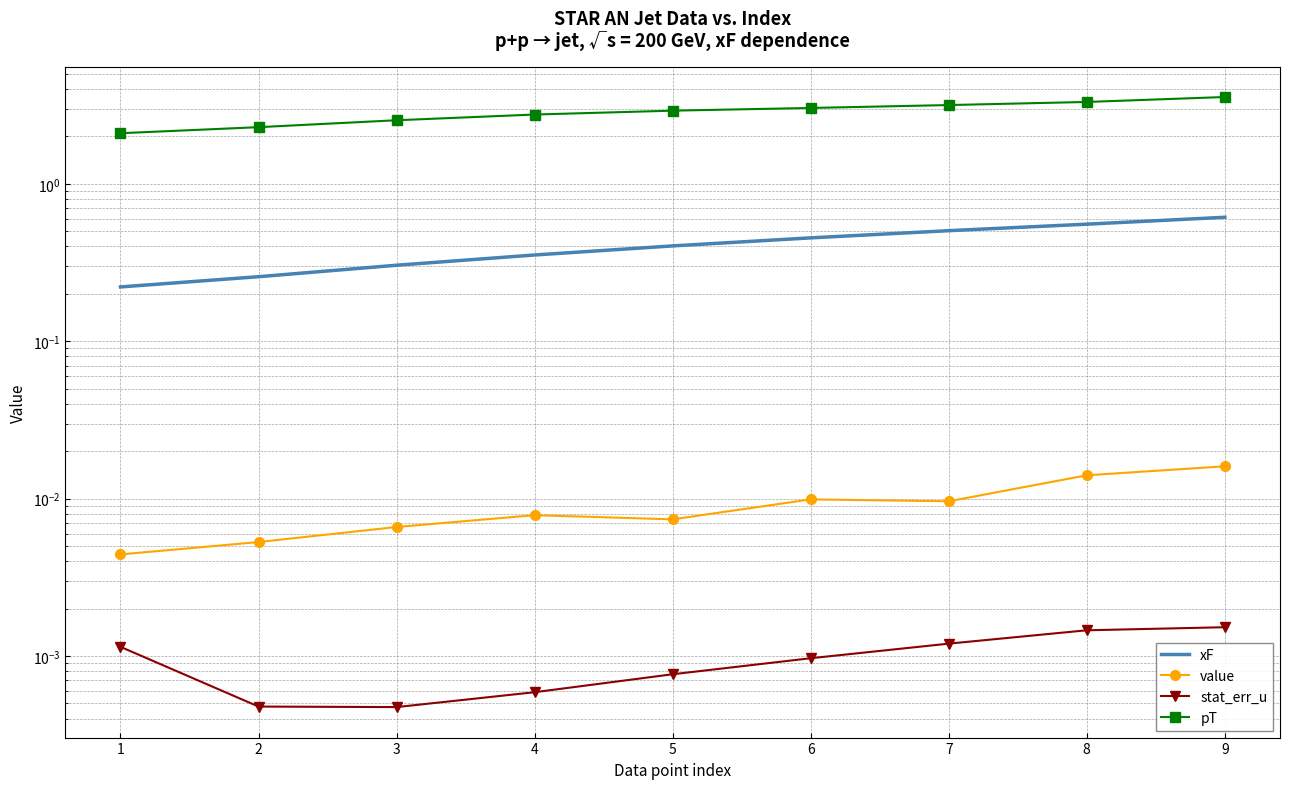

Which series has the largest total across all categories?

pT